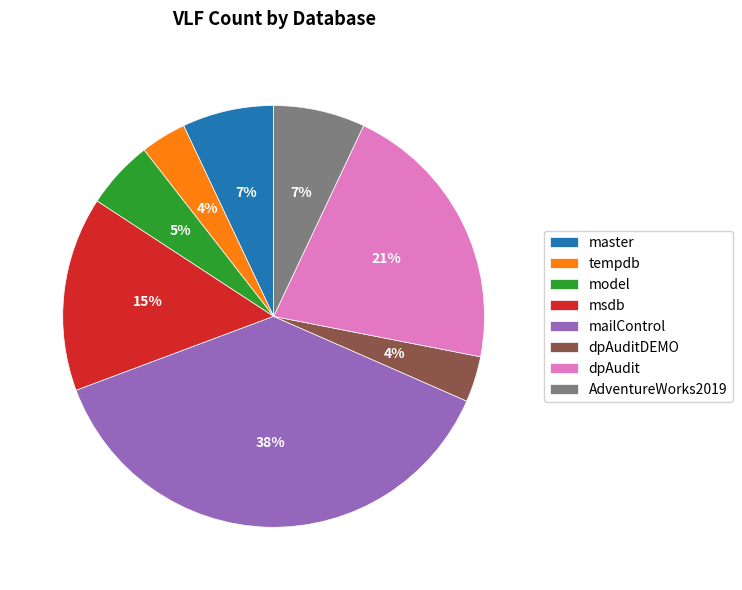

The AdventureWorks2019 slice represents 7% of the pie. True or false?

True